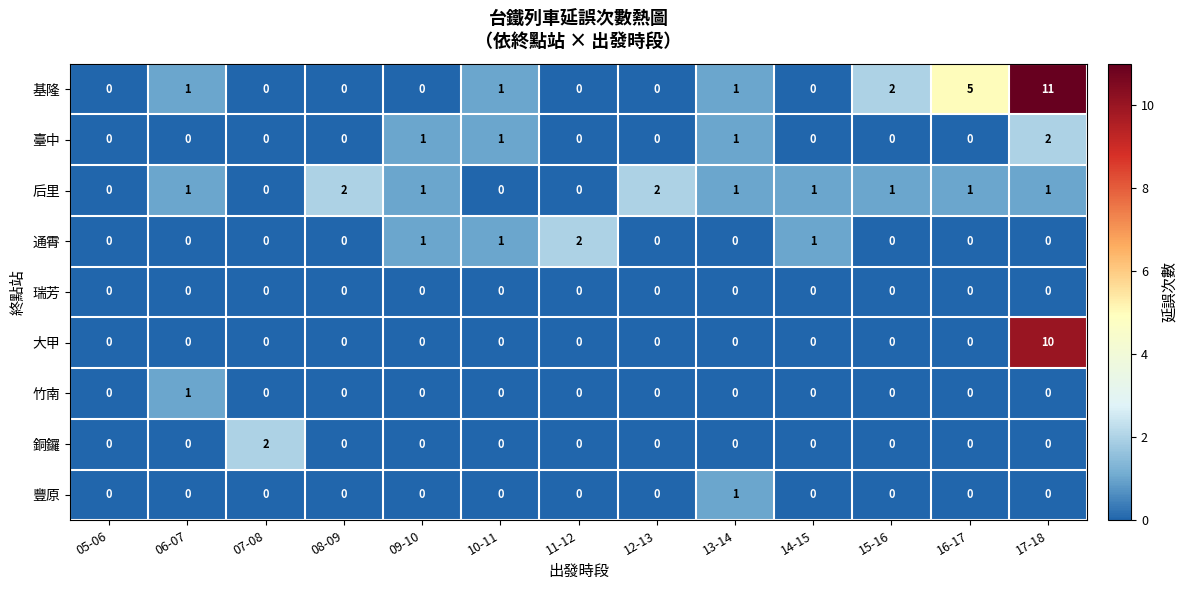

What is the greatest value displayed?

11